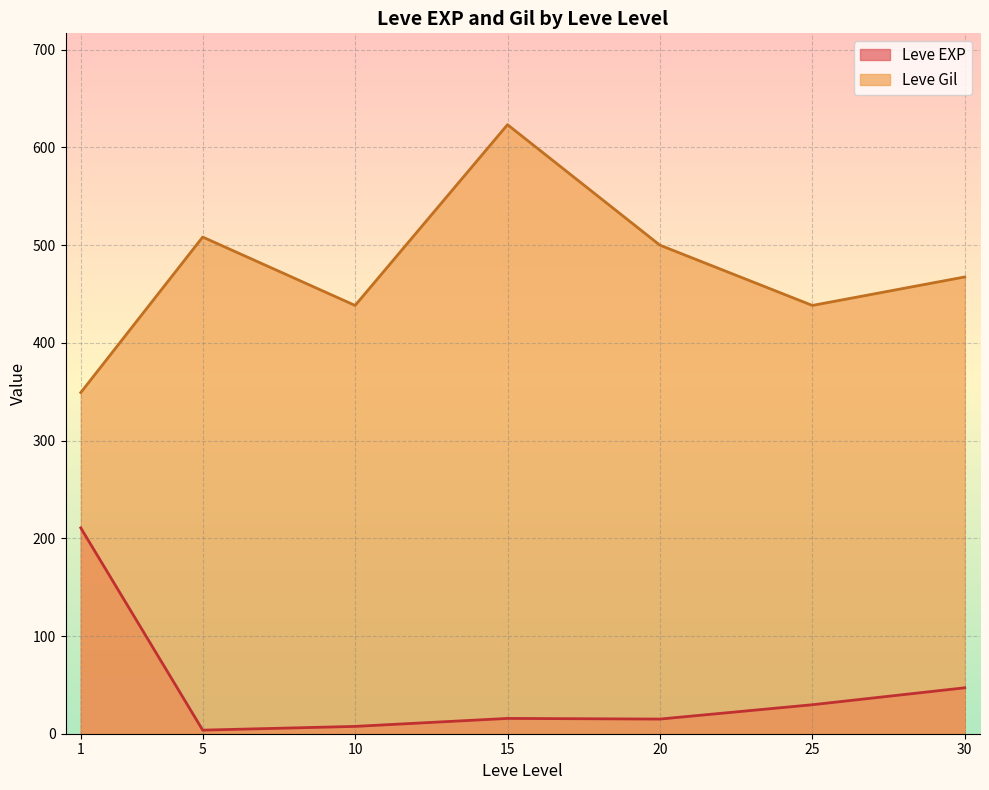

Which series ends up on top after the final intersection of Leve EXP and Leve Gil?

Leve Gil